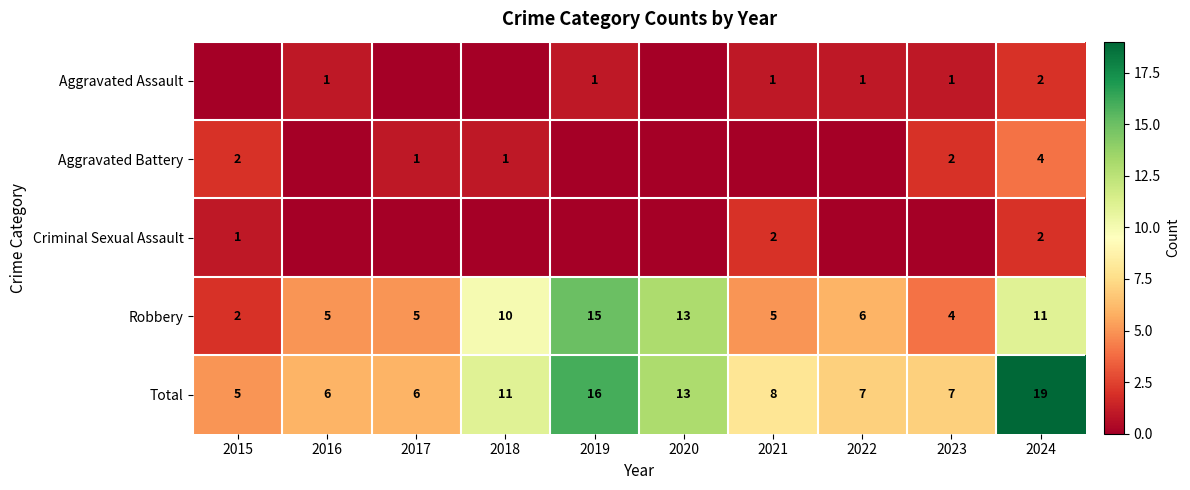

What value does the Robbery series have at 2019, to the nearest 10?

20